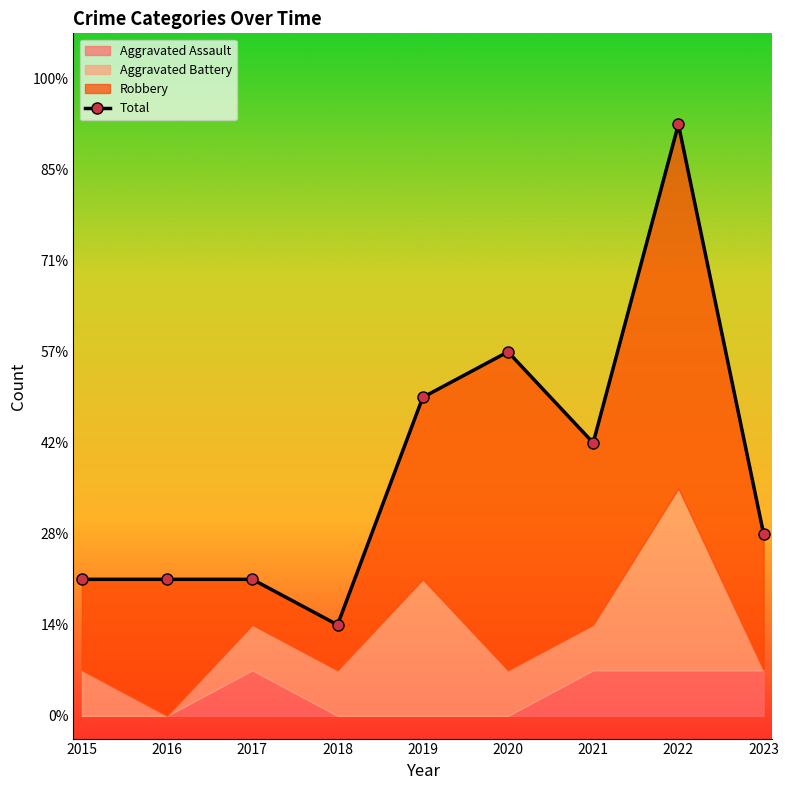

How many data points are less than 4?

4